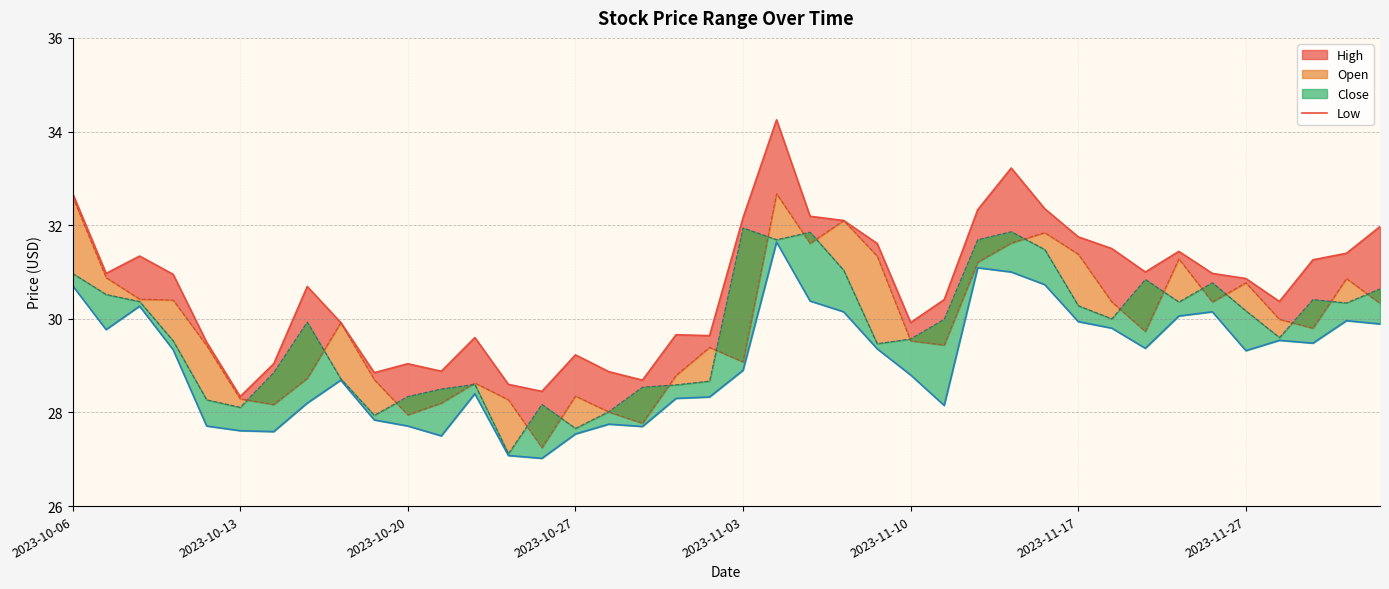

List the series in order of their peak value, lowest first.

low_line, close_line, open_line, high_line